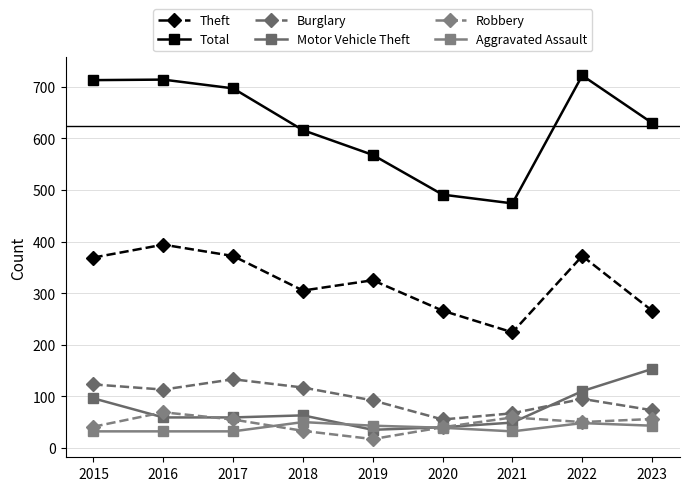

The value of Aggravated Assault at 2015 is 7. True or false?

False